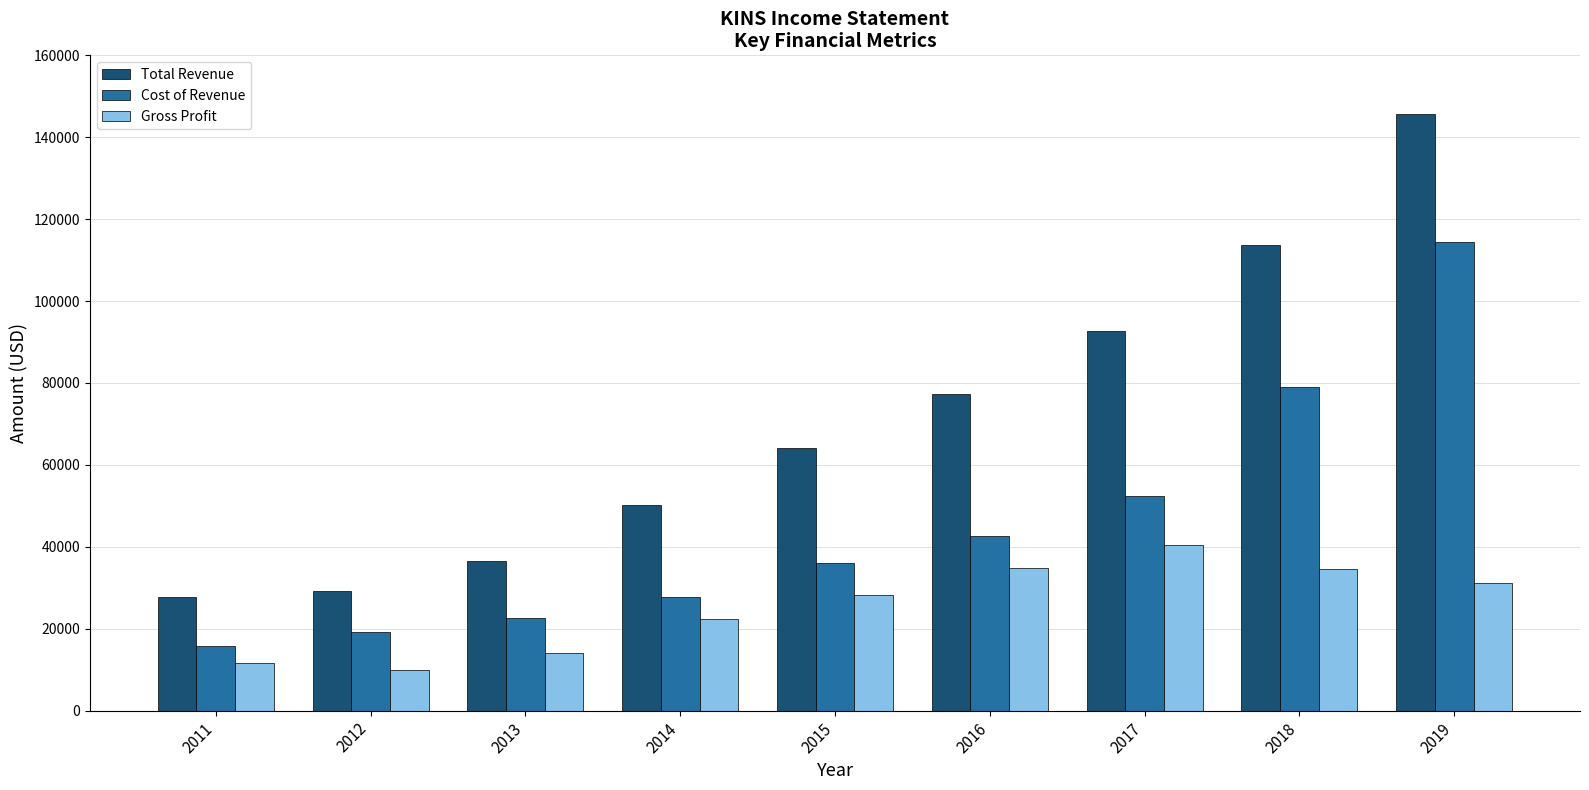

Rank the categories by Cost of Revenue value from highest to lowest.

2019, 2018, 2017, 2016, 2015, 2014, 2013, 2012, 2011